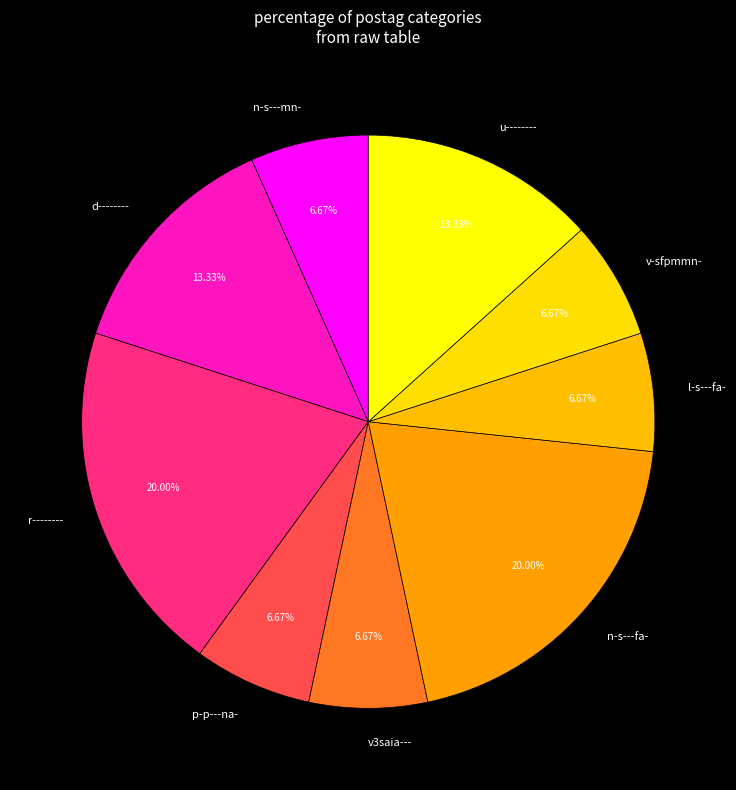

What is the ratio of the value at r-------- to the value at u--------?

1.5